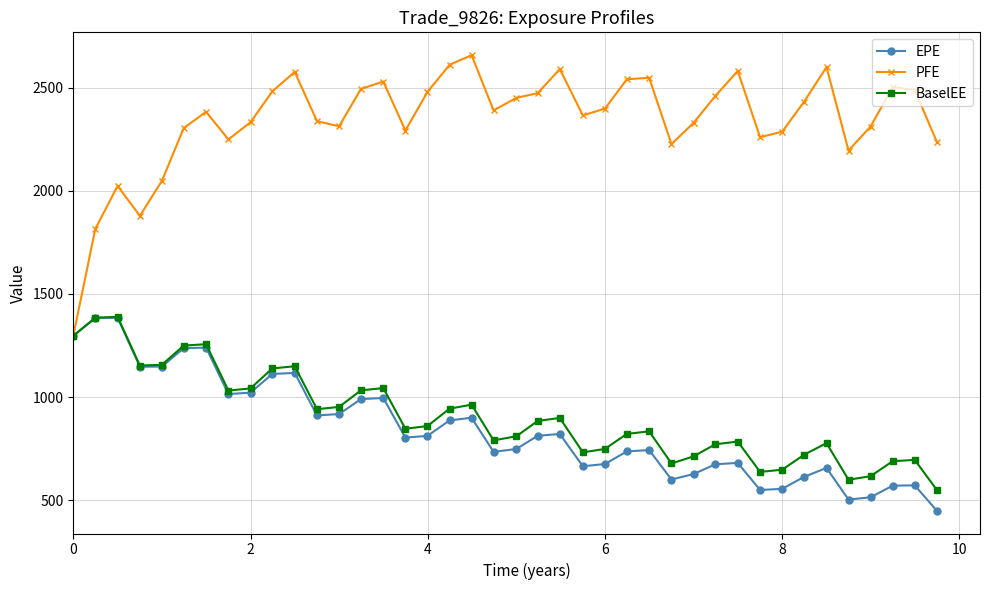

What is the maximum value for EPE?

1384.8